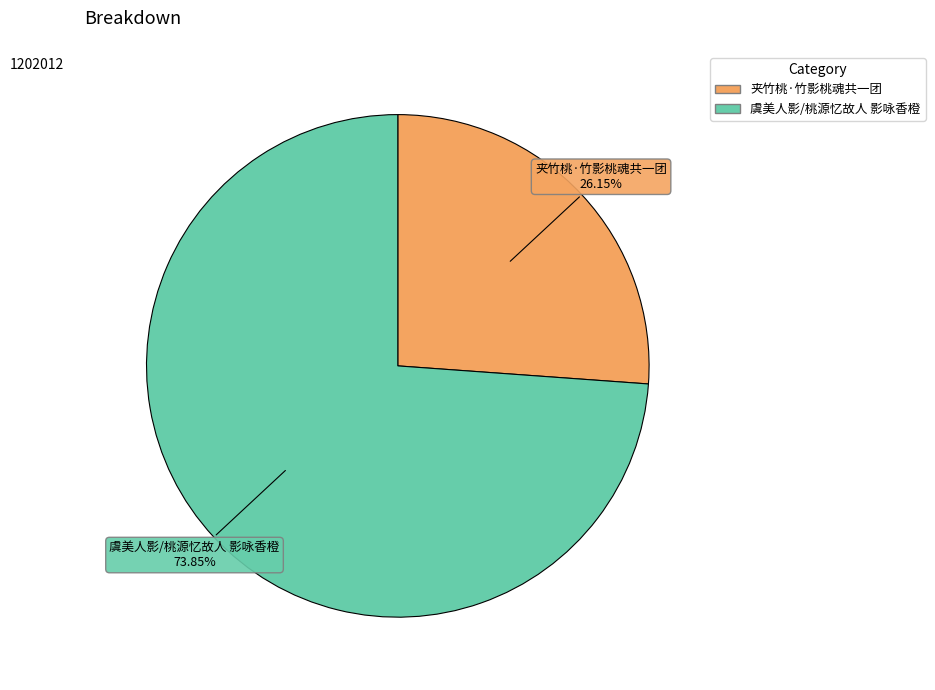

What is the smallest slice in the pie chart?

夹竹桃·竹影桃魂共一团